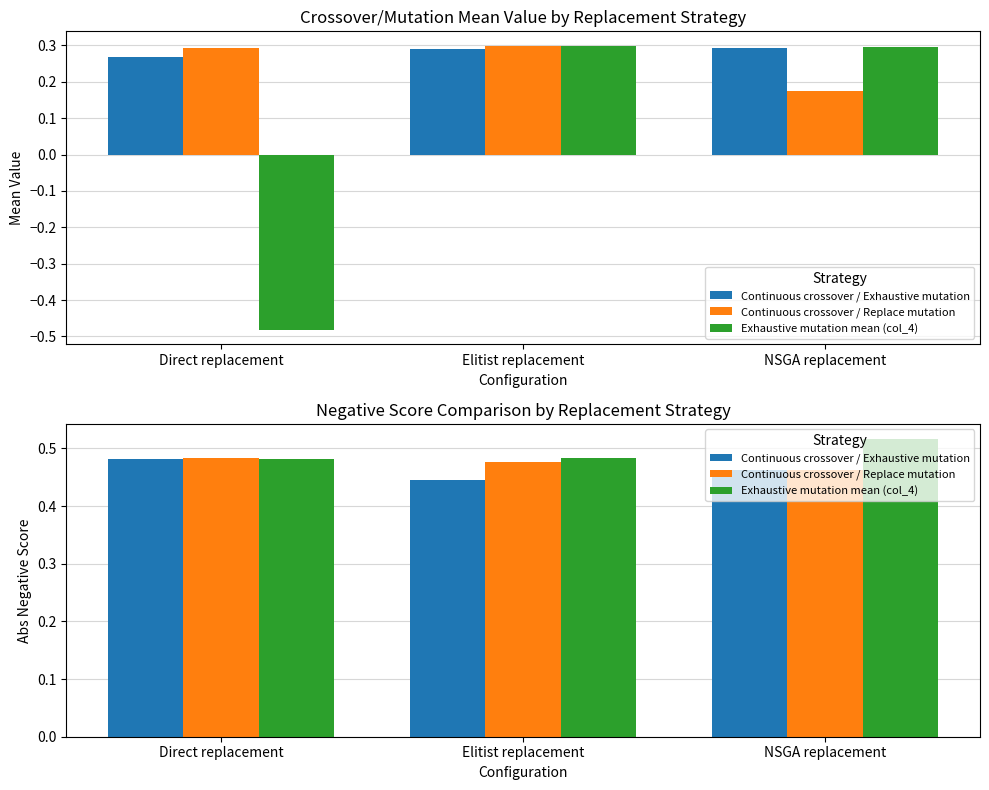

What are all the series names shown in the legend?

Continuous crossover / Exhaustive mutation, Continuous crossover / Replace mutation, Exhaustive mutation mean (col_4)